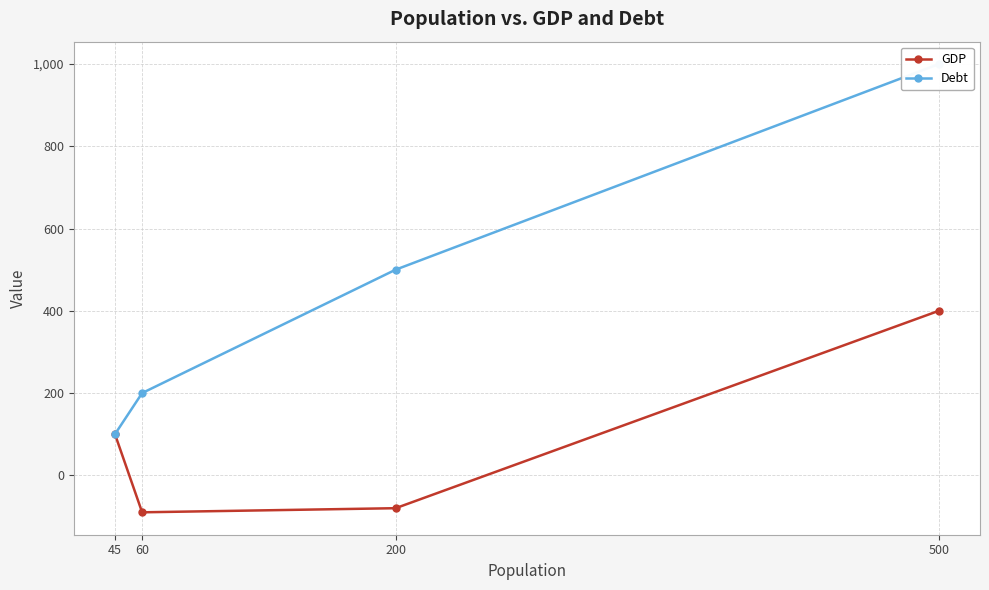

At which label is GDP closest to 155?

45